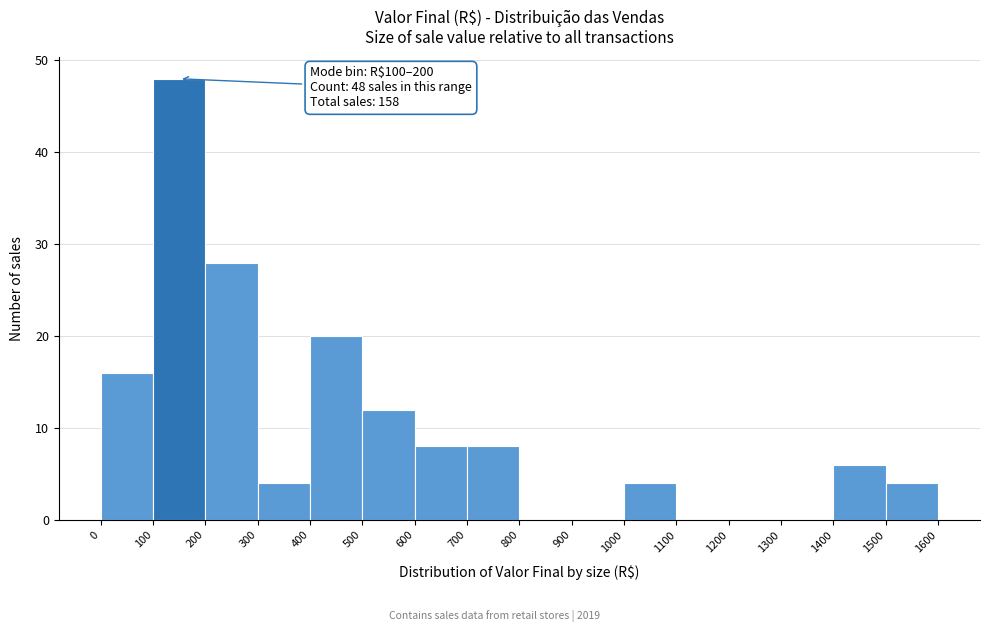

Which range on the x-axis has the tallest bar?

100 to 200